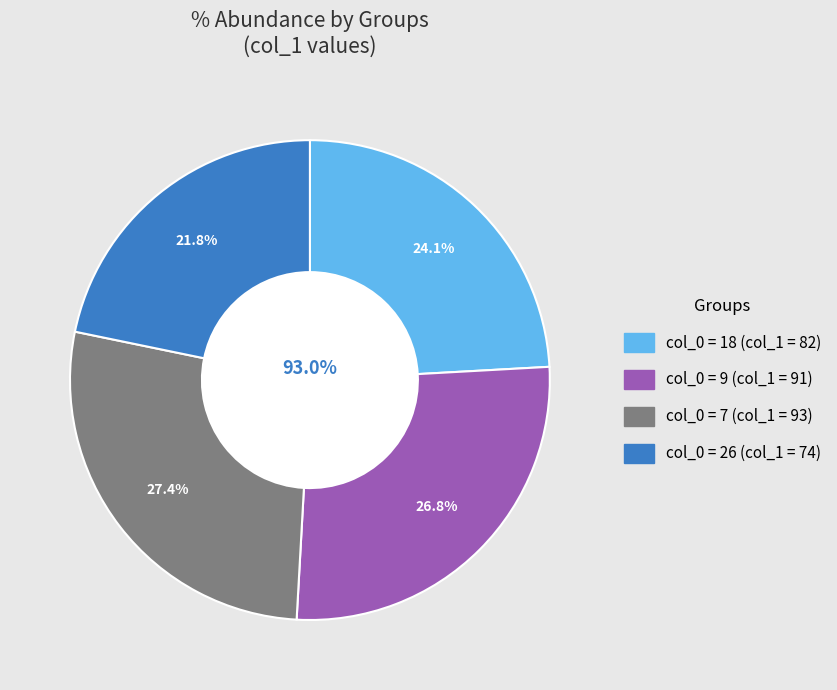

Is it true that 9 is 27% of the pie?

True